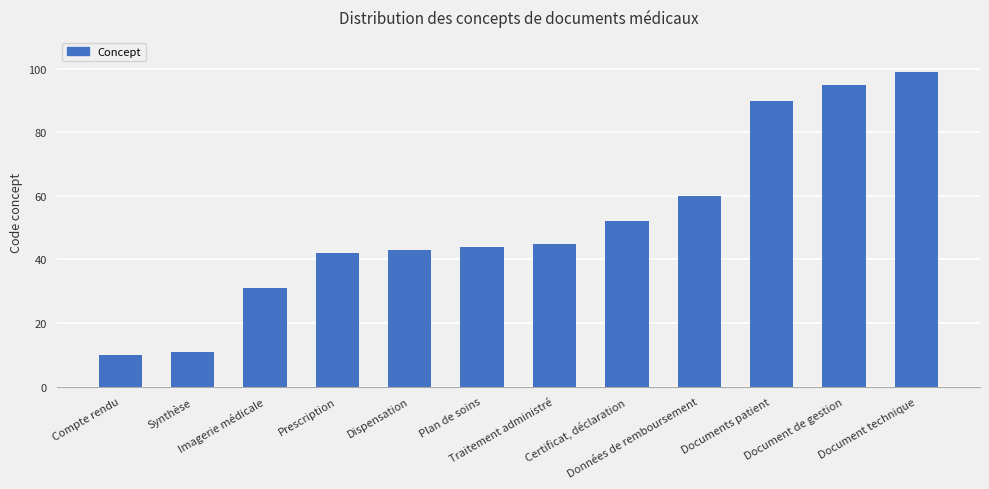

What is the difference between the values at Plan de soins and Document de gestion?

51